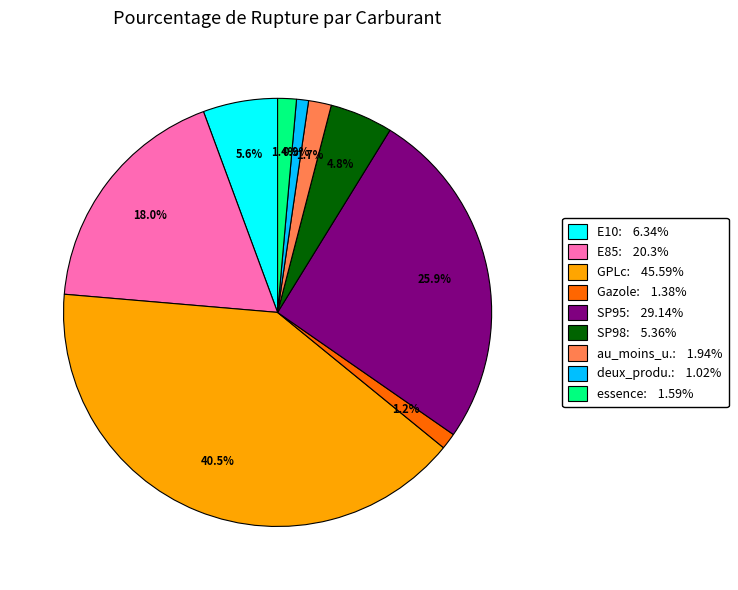

Is there any slice that represents more than half of the pie?

No